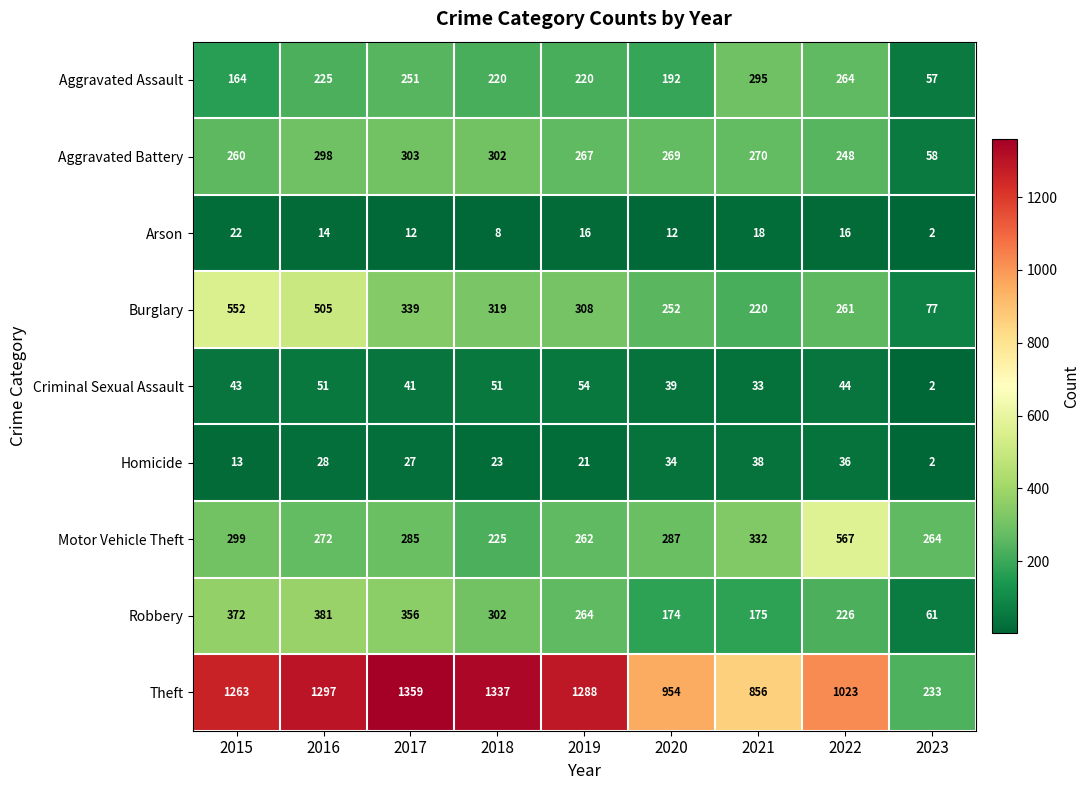

Which category has the lowest value in the Burglary series?

2023